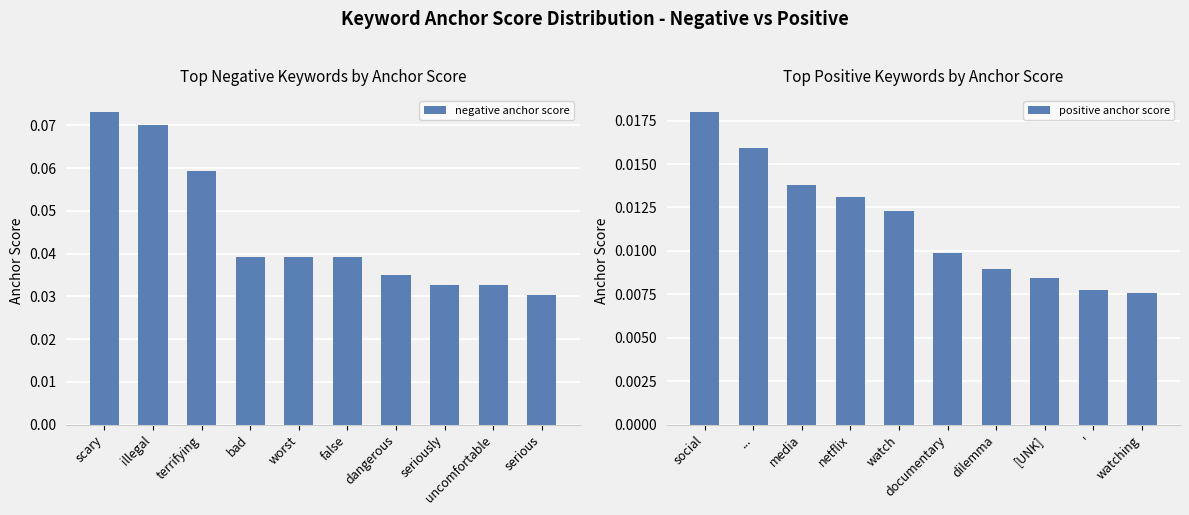

Which category has the lowest value in the negative anchor score series?

serious